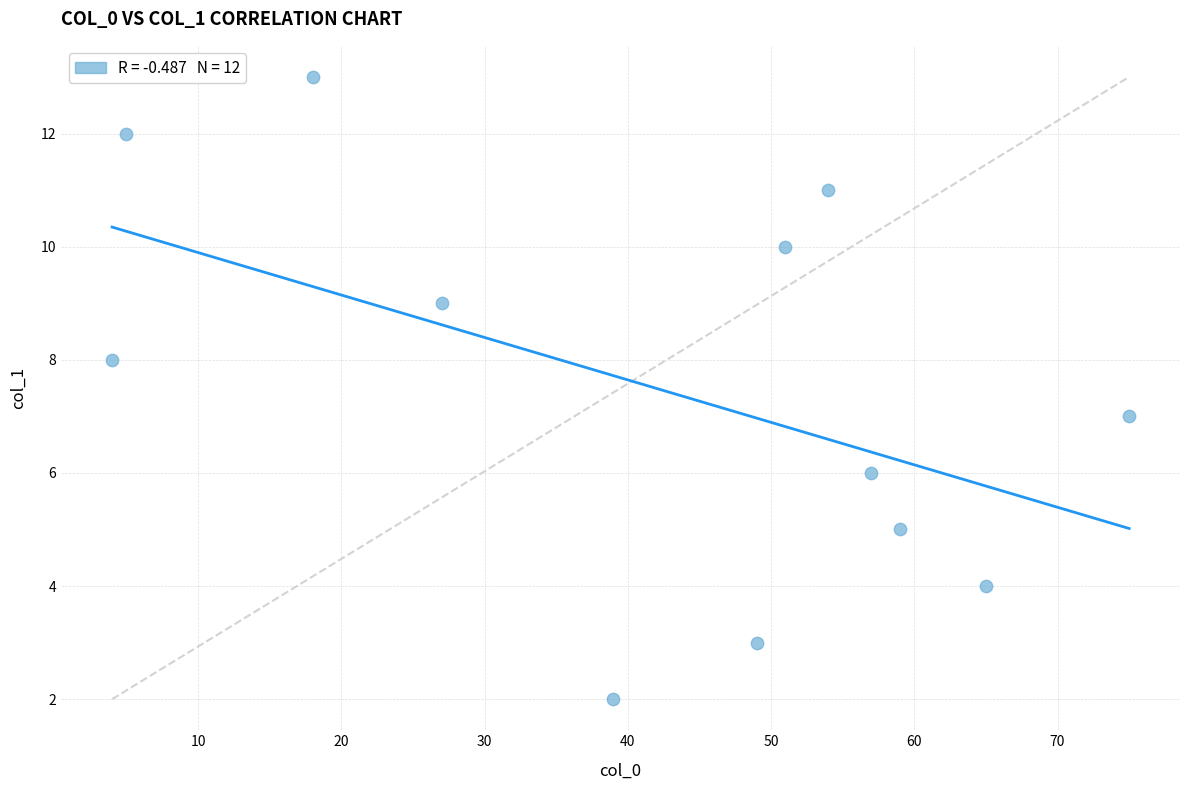

What is the range of X values (max minus min)?

71